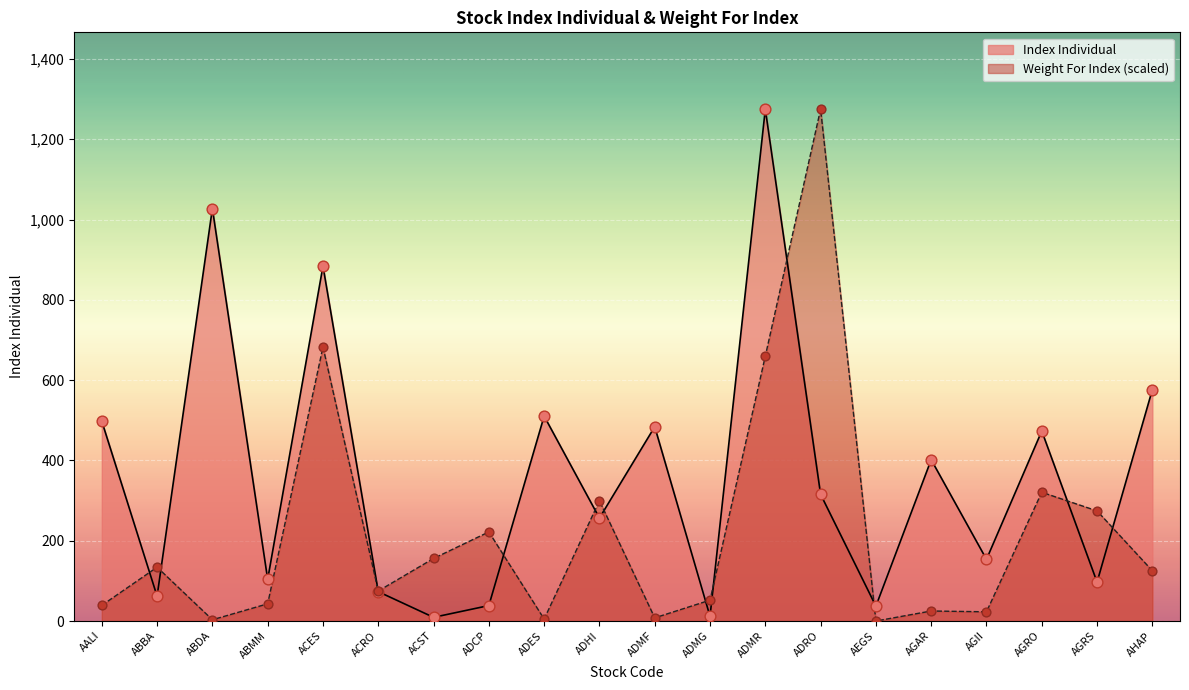

At which category is the sum across all series the highest?

ADMR